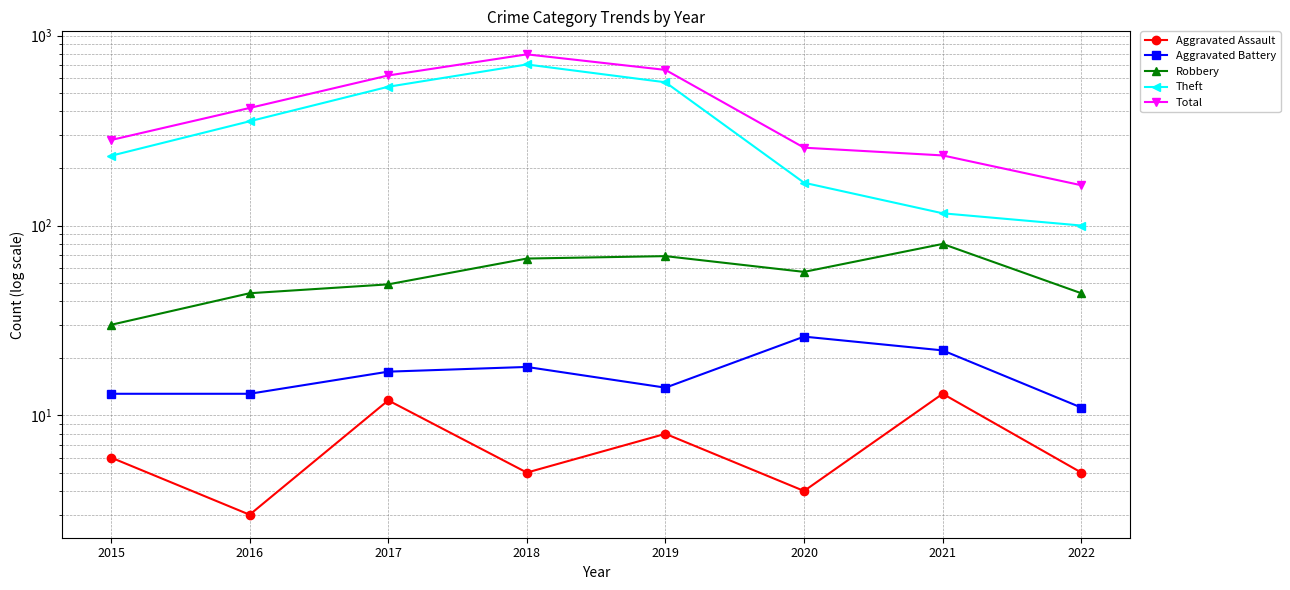

How many Aggravated Assault values are between 5 and 12?

5